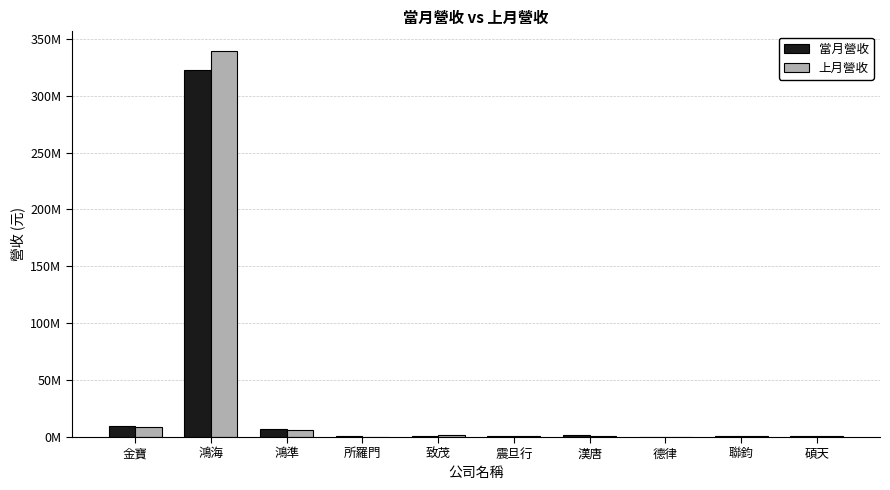

What are all the series names shown in the legend?

當月營收, 上月營收